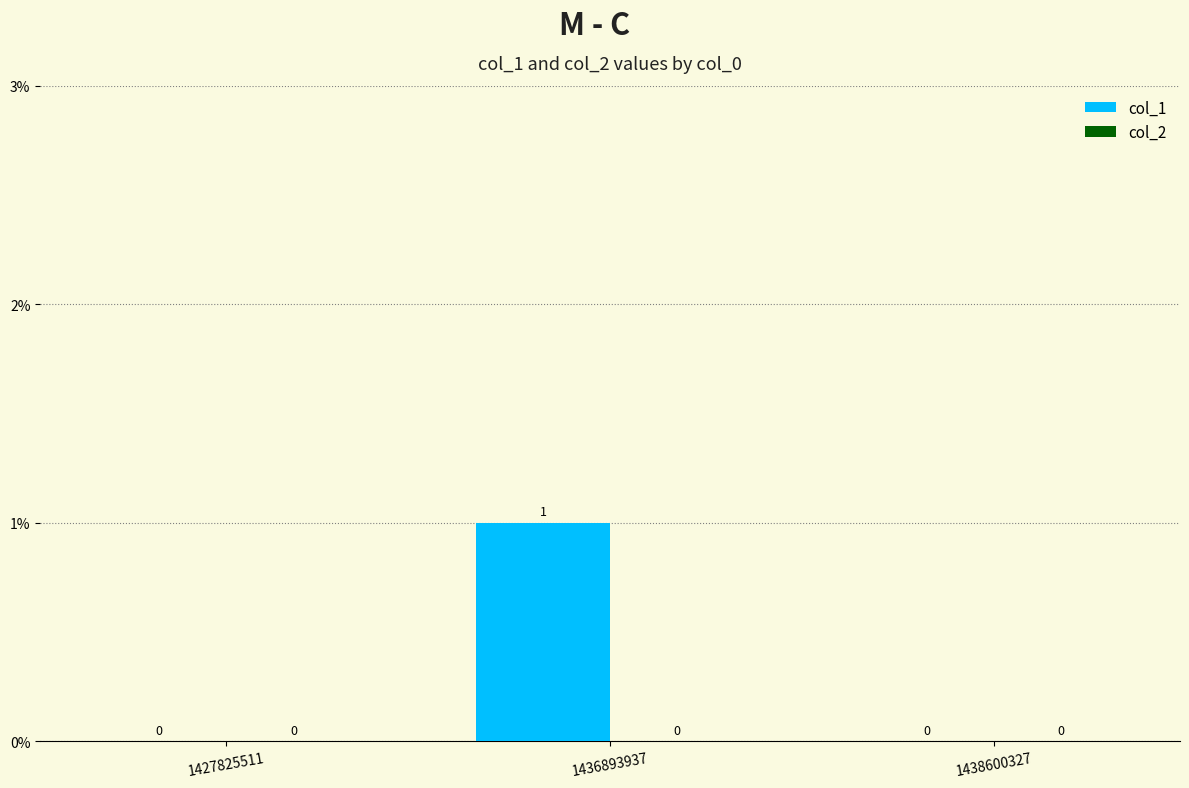

The value at 1427825511 is -1. True or false?

False